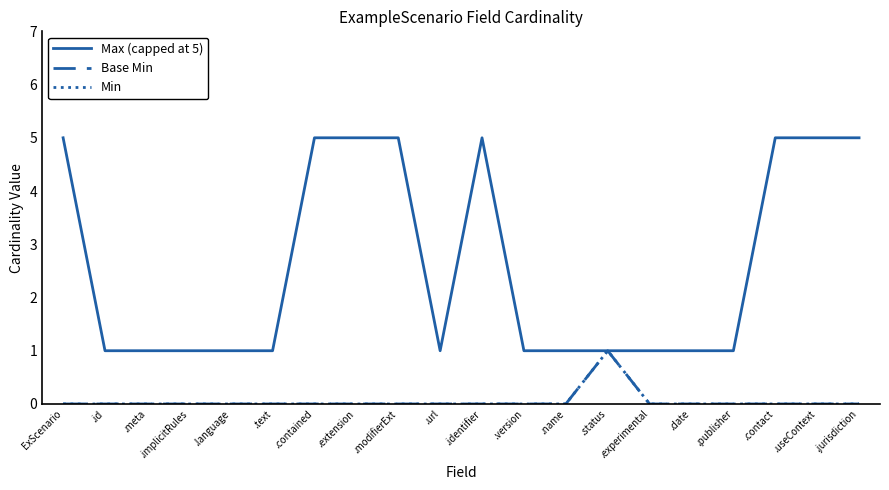

Which series has the widest spread of values?

Max (capped at 5)